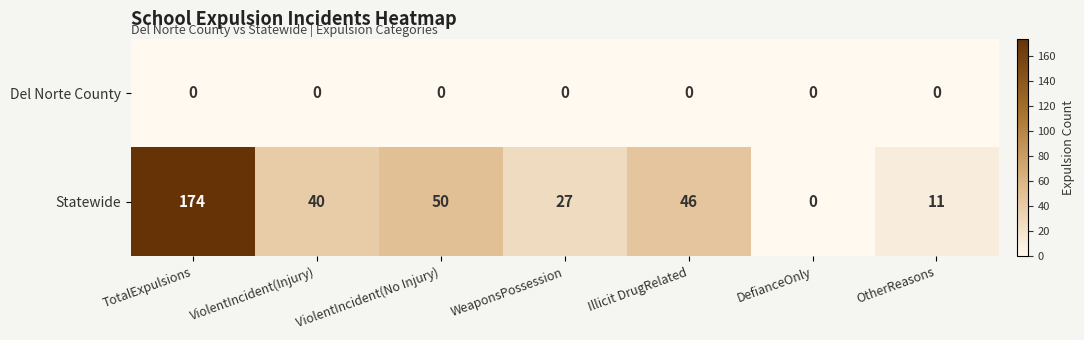

Count the number of categories in the chart.

7